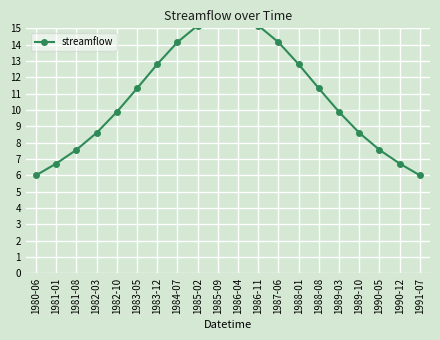

What is the label of the 4th point from the left?

1982-03